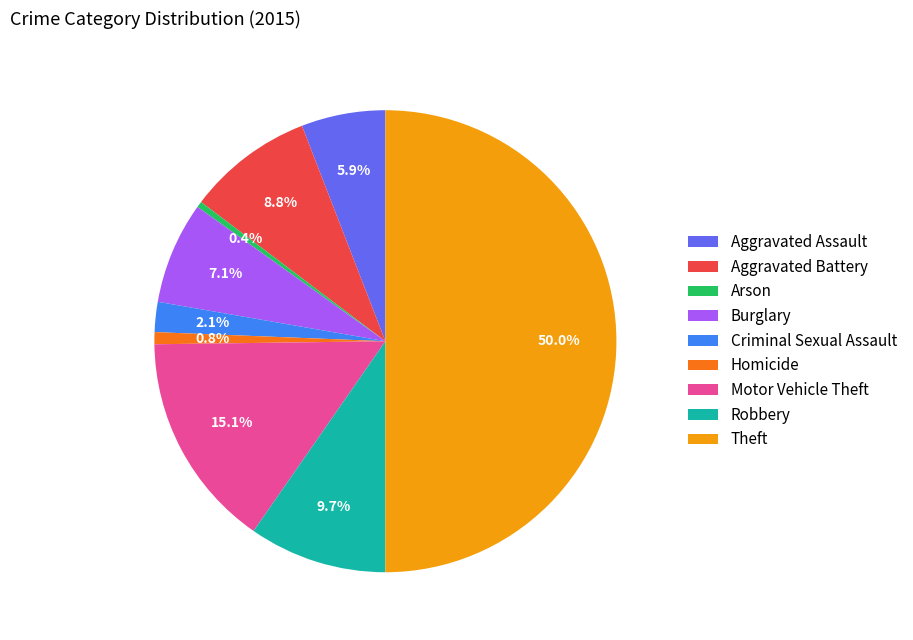

Between Robbery and Homicide, which is larger?

Robbery